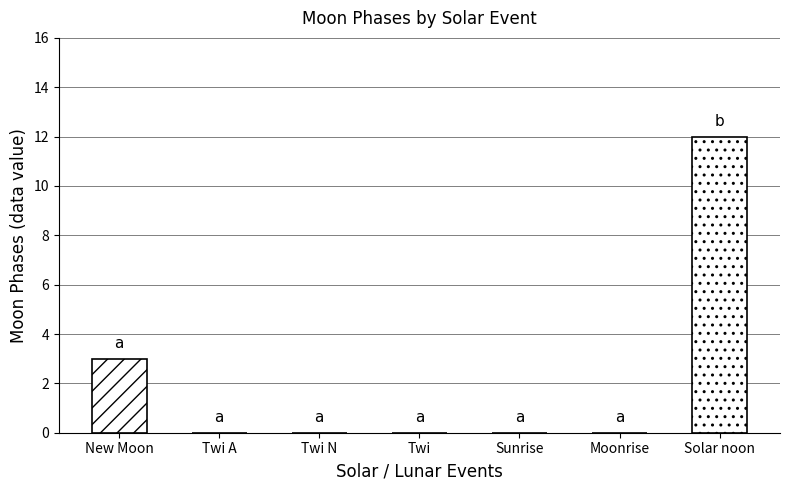

Which label corresponds to the largest value in the chart?

Solar noon